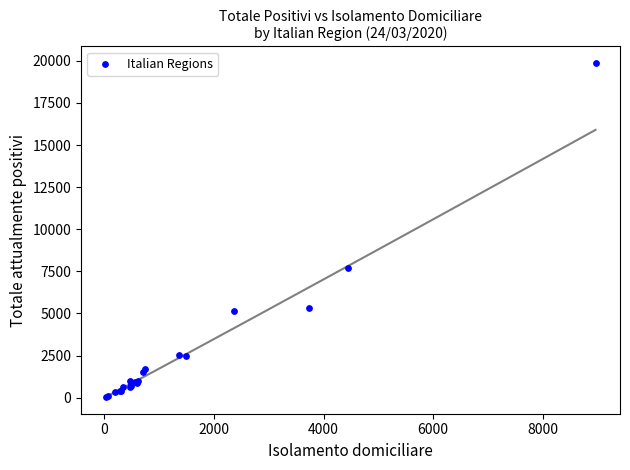

What Y value in the scatter plot is closest to 9961?

7711